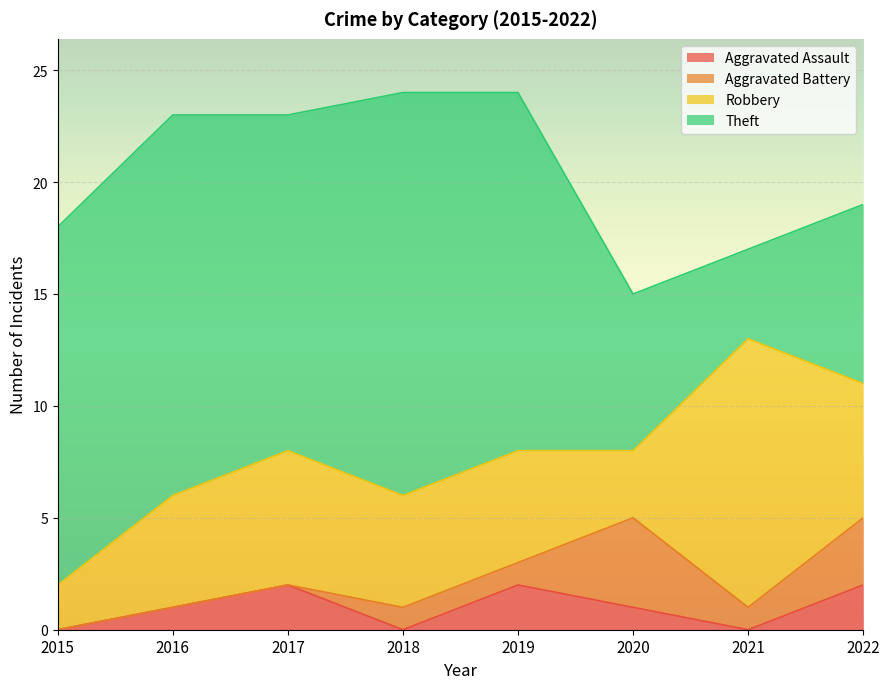

What is the average value of the Aggravated Battery series?

1